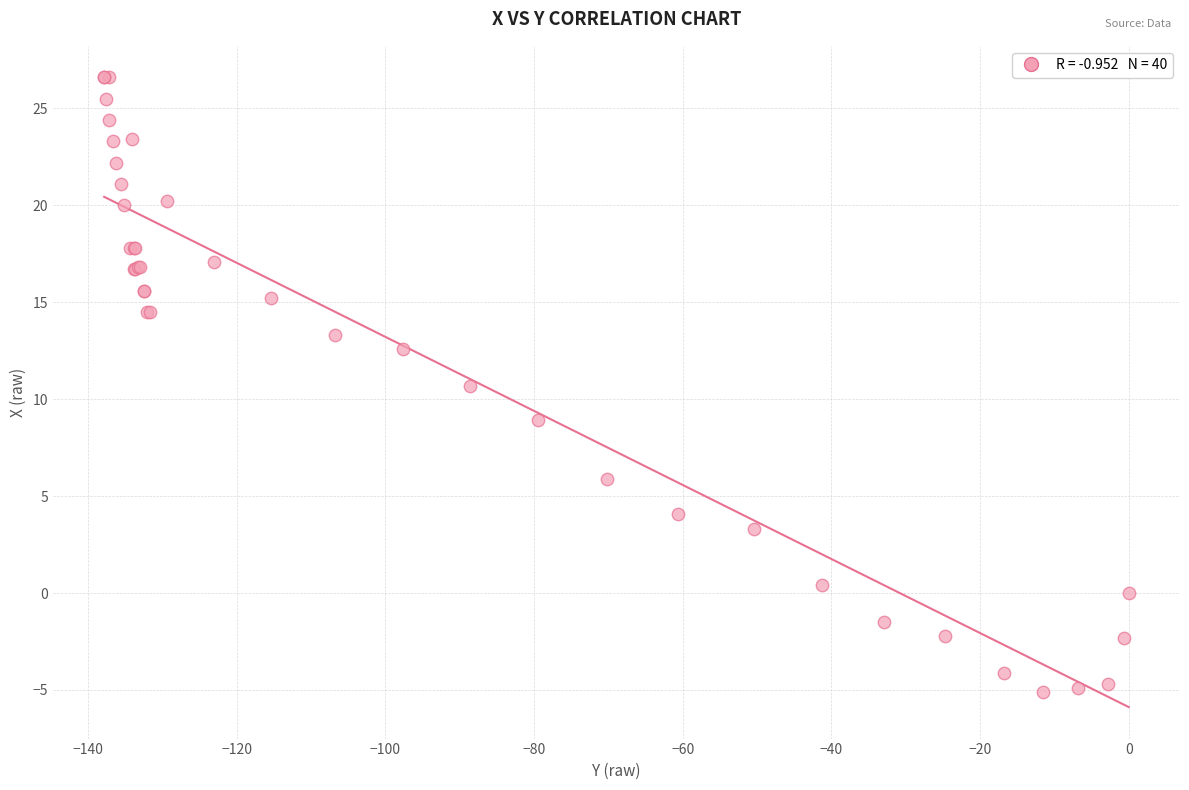

What Y value in the scatter plot is closest to 10?

10.7